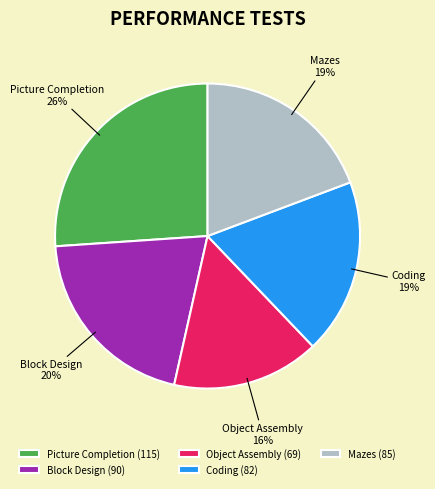

Which slice is the smallest?

Object Assembly